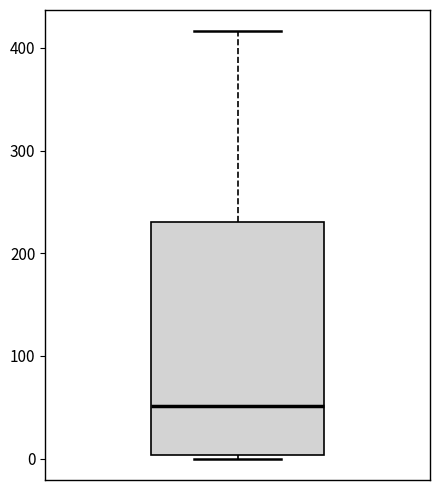

Read this box plot against the y-axis: the position of the median line, the range covered by the box, and the ends of both whiskers. The values are not printed on the chart, so give them approximately, as read against the axis.

median 50, box 0 to 230, whiskers 0 (just below the box's lower edge) to 420